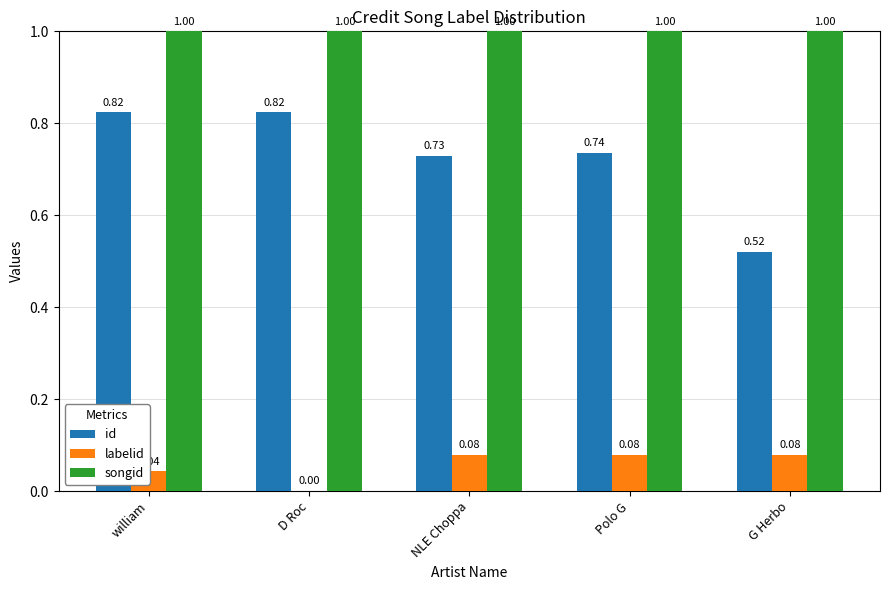

Which series has the widest spread of values?

id